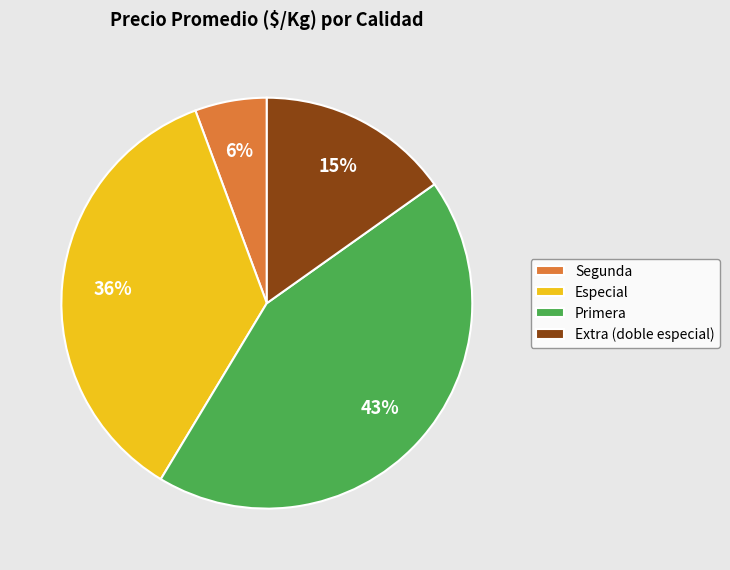

Is it true that Extra (doble especial) is 2% of the pie?

False